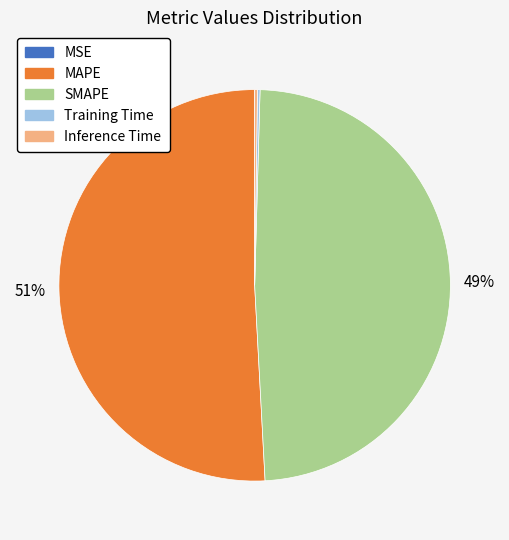

Which category has the biggest portion of the pie?

MAPE